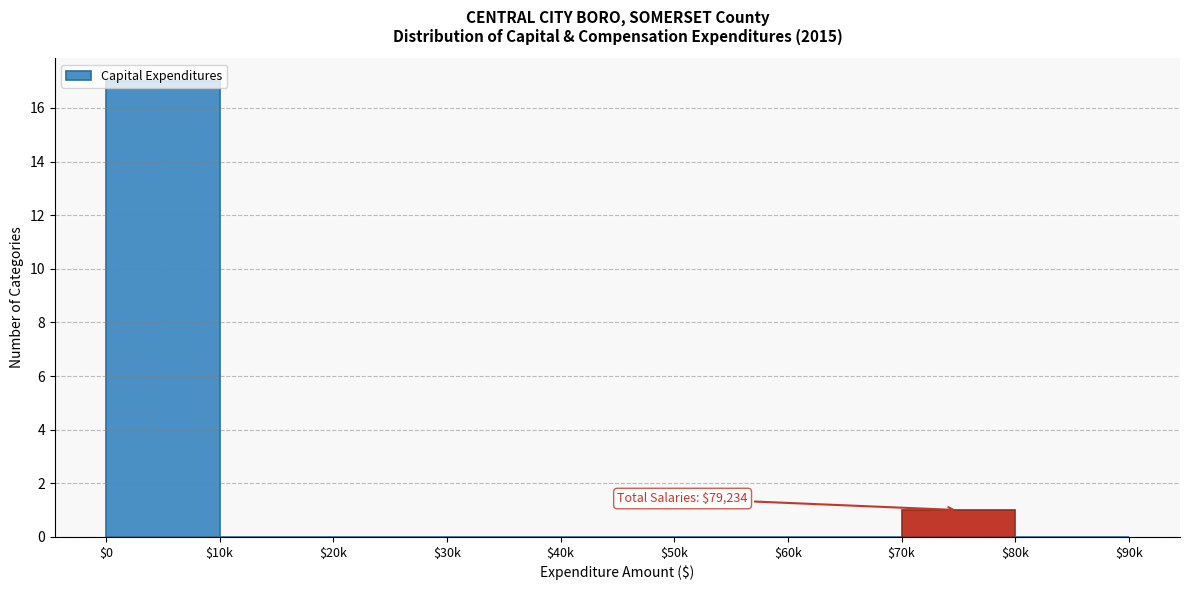

Which label corresponds to the largest value in the chart?

$0